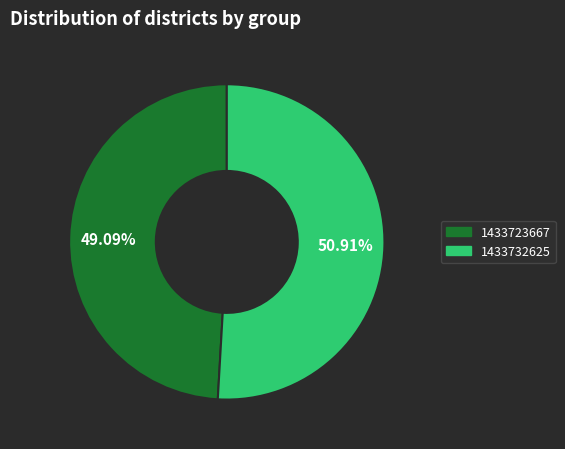

To the nearest percent, what percentage of the pie is 1433732625?

51%